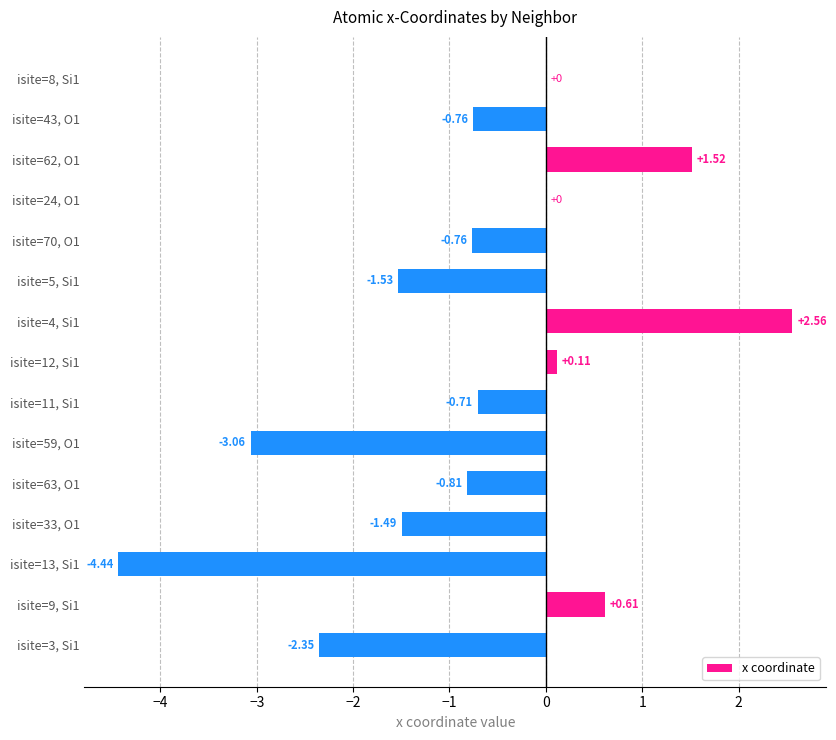

Count the number of categories in the chart.

15